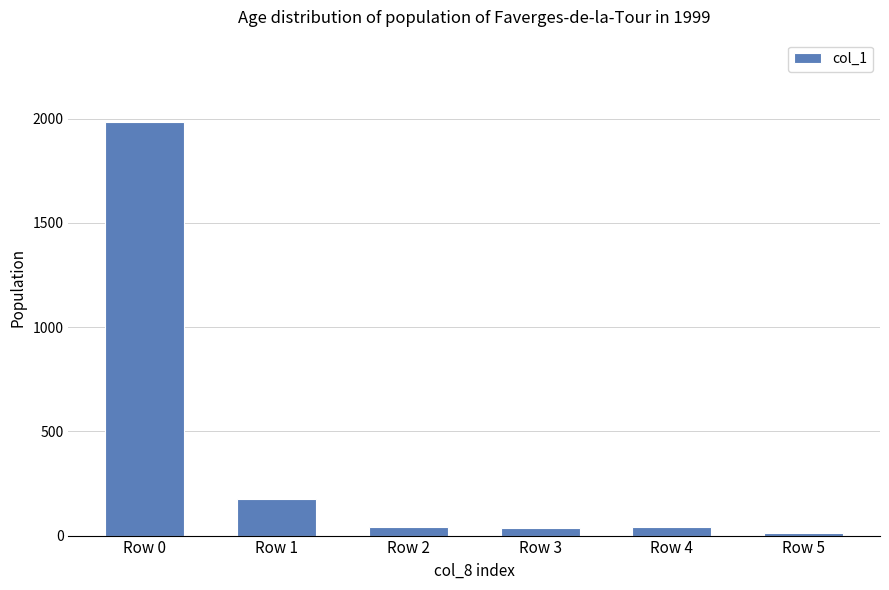

What is the smallest value displayed?

12